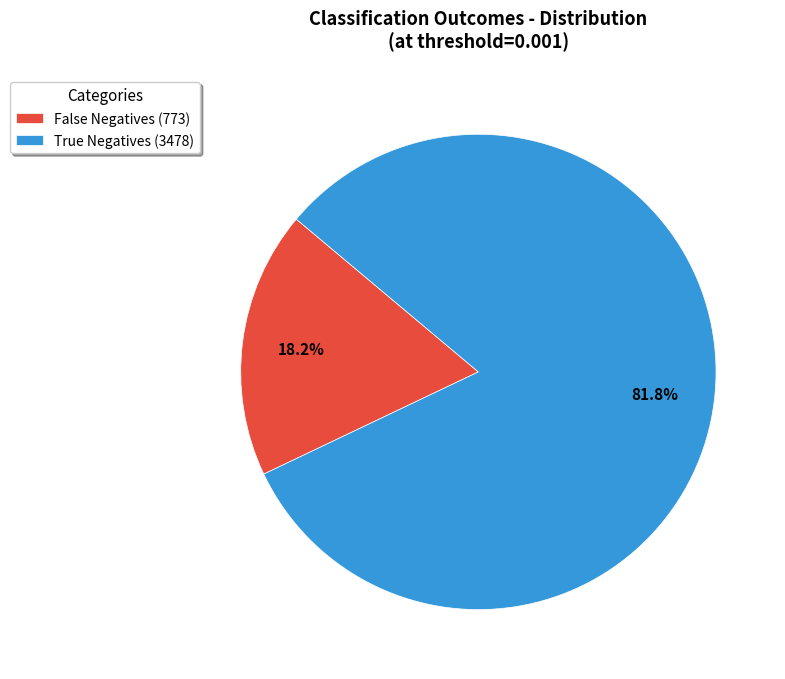

Approximately how many times larger is the value at True Negatives (3478) compared to False Negatives (773)?

4.5